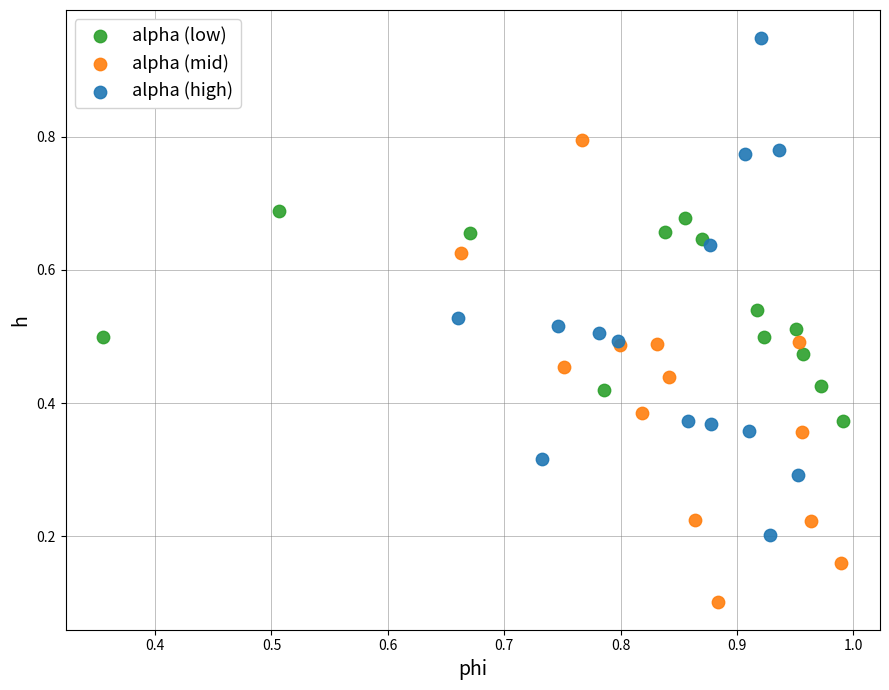

Which series contains the lowest Y value?

alpha (mid)